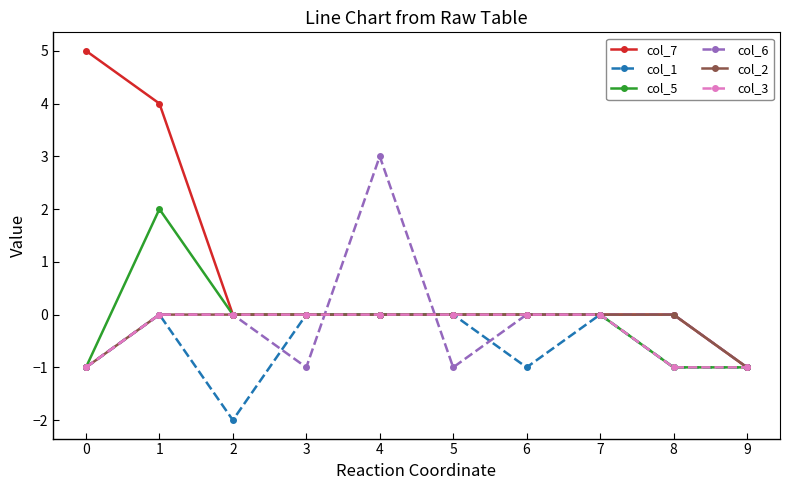

True or false: col_3 has a value of -1 at 4.

False